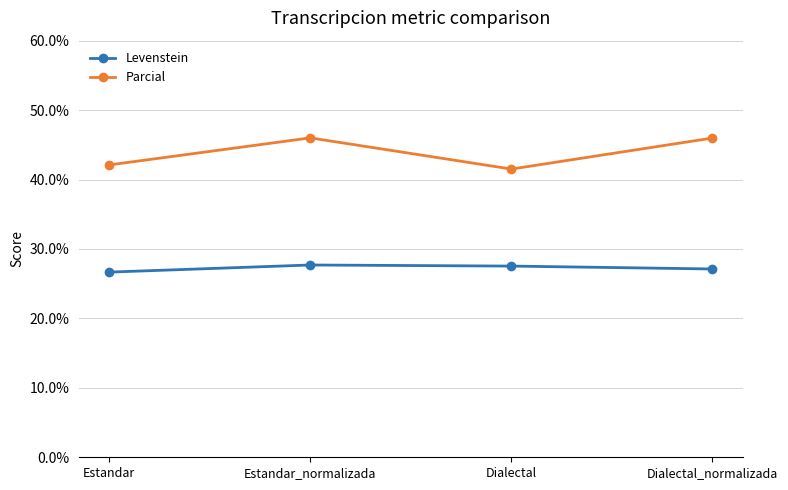

How many lines are shown in the chart?

2